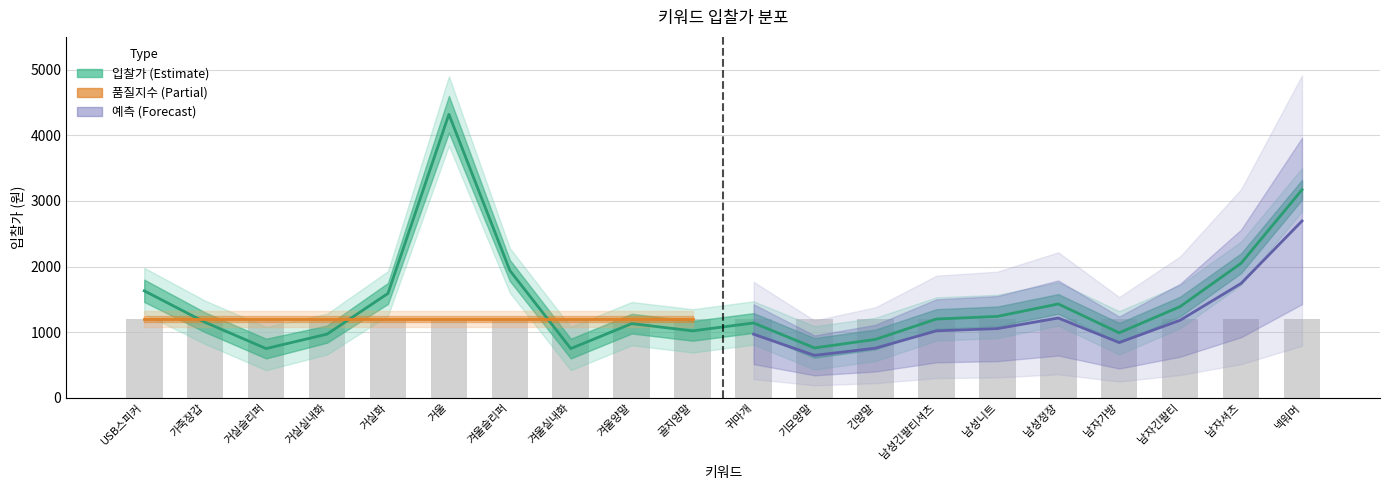

What is the maximum value for 입찰가?

4320